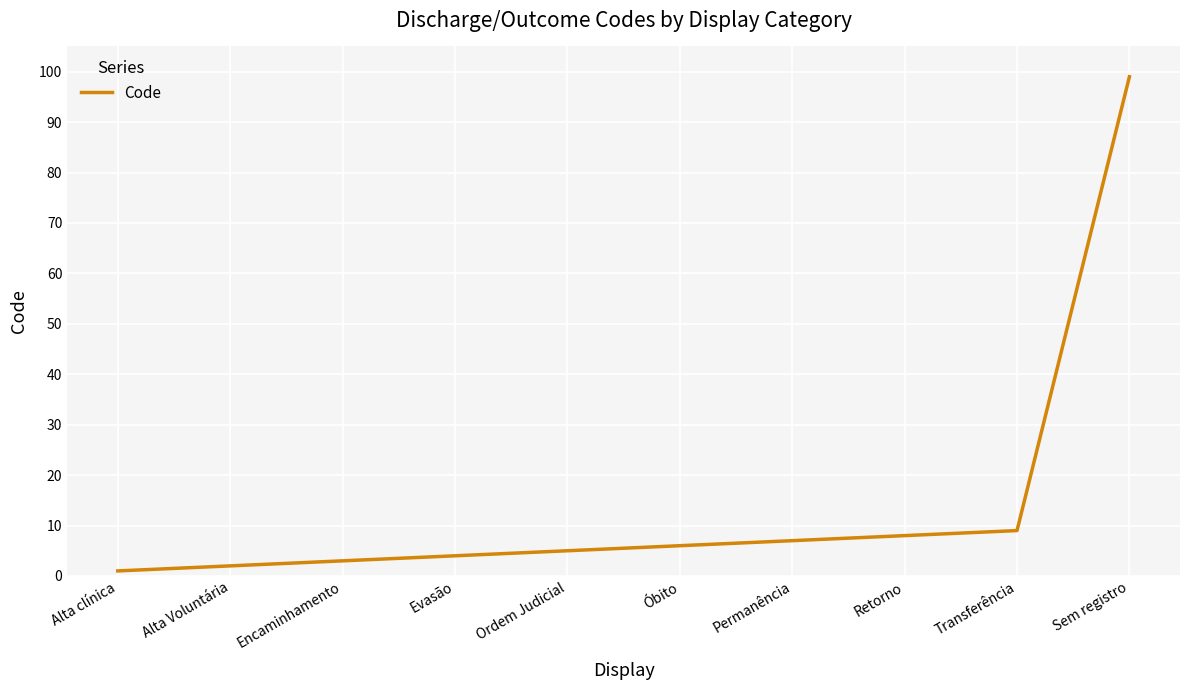

What is the smallest value displayed?

1